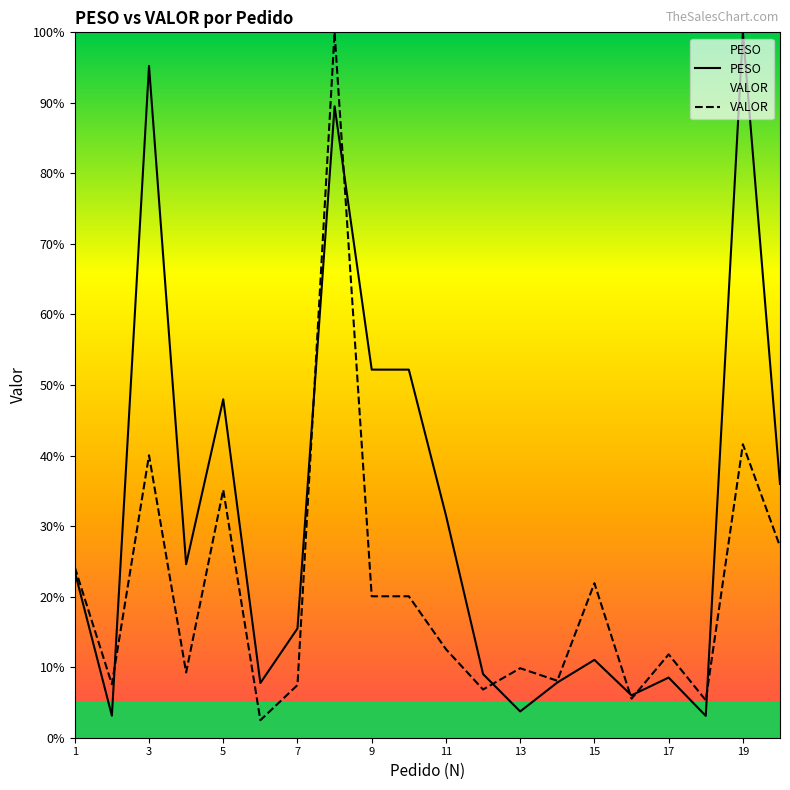

What is the difference between the PESO values at 19 and 5?

52.0